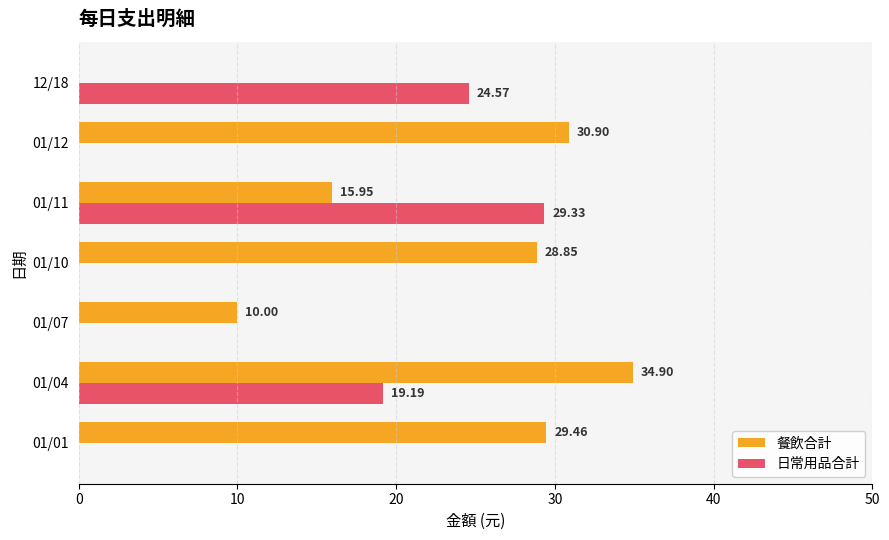

At which category is the sum across all series the highest?

01/04